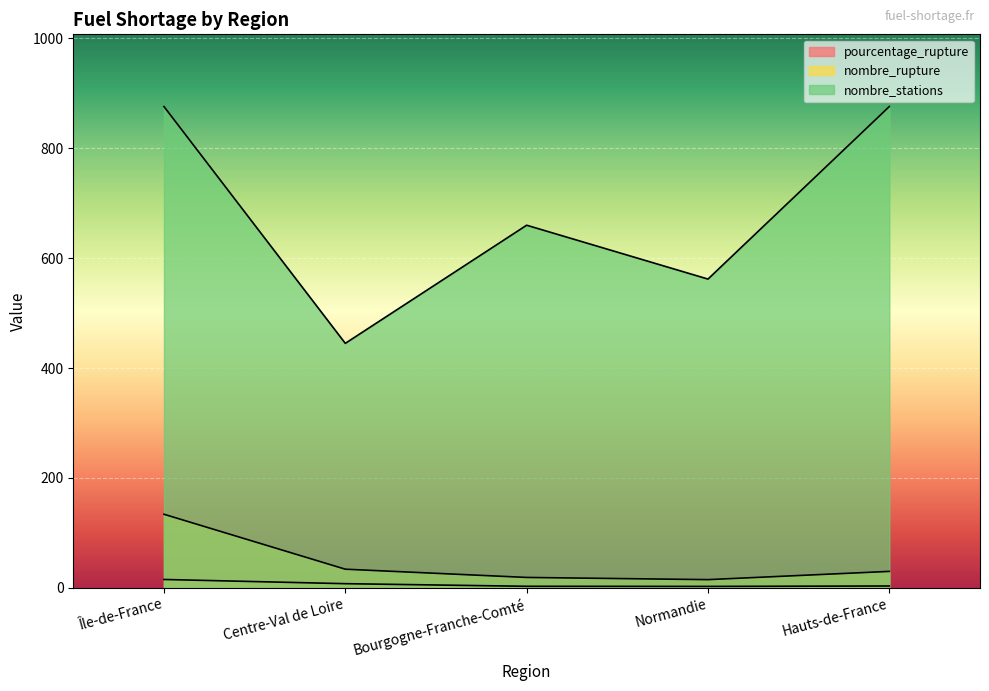

True or false: nombre_stations has more than 2 interior local peaks.

False